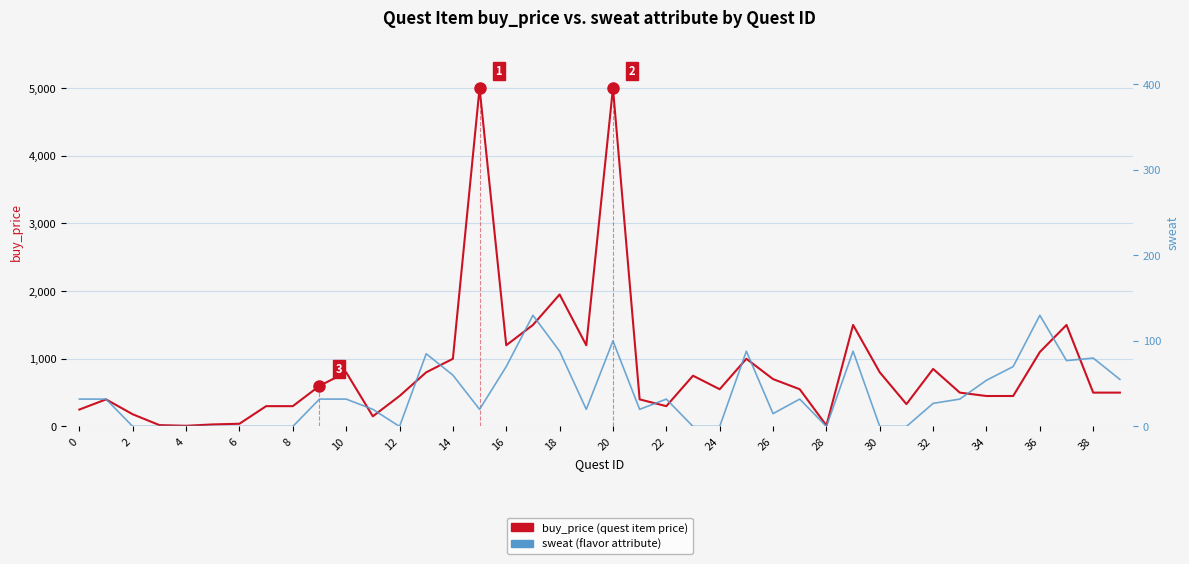

What is the label of the 25th point from the left?

24